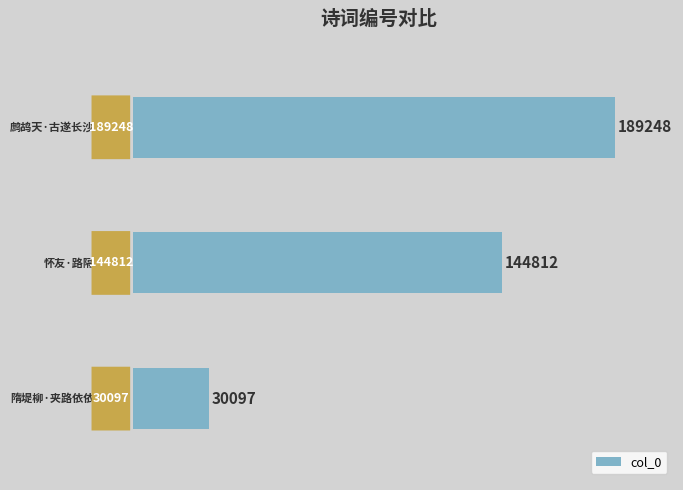

What is the minimum value shown in the chart?

30097